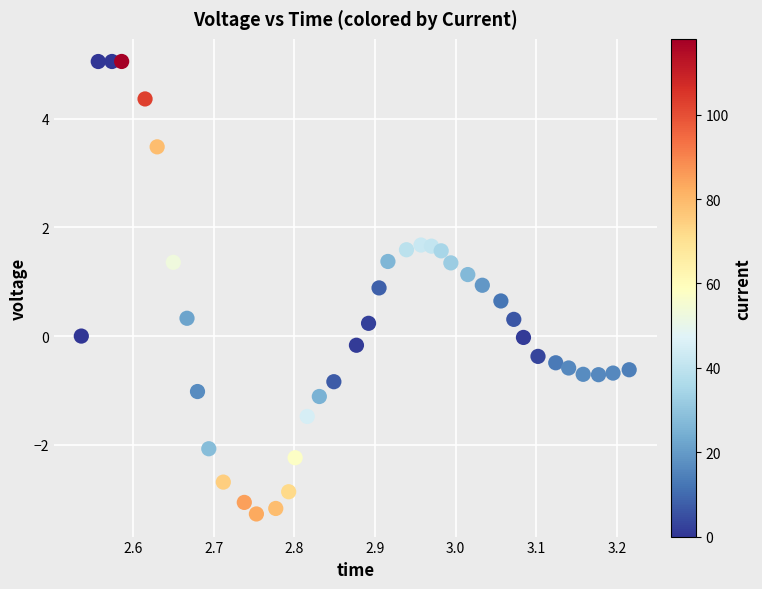

What is the range of Y values (max minus min)?

8.3